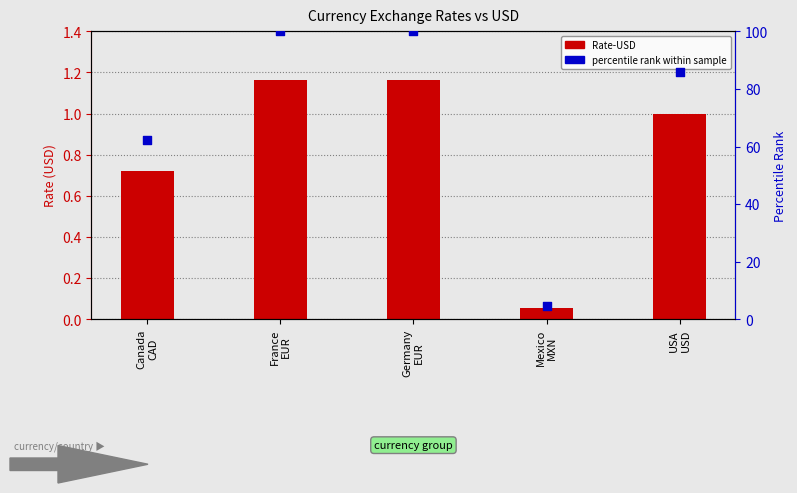

Which series has the largest total across all categories?

percentile rank within sample